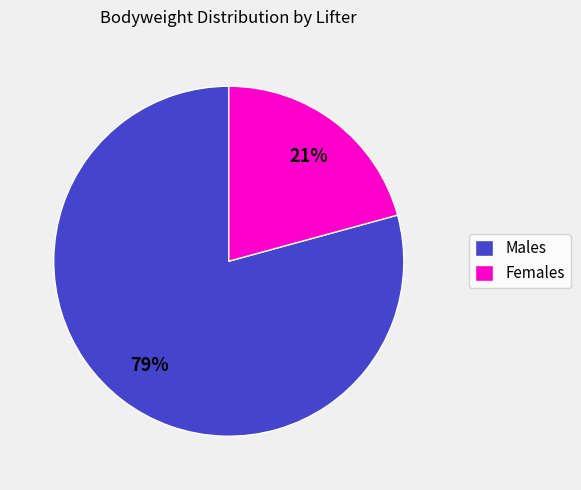

To the nearest percent, what percentage of the pie is Males?

79%